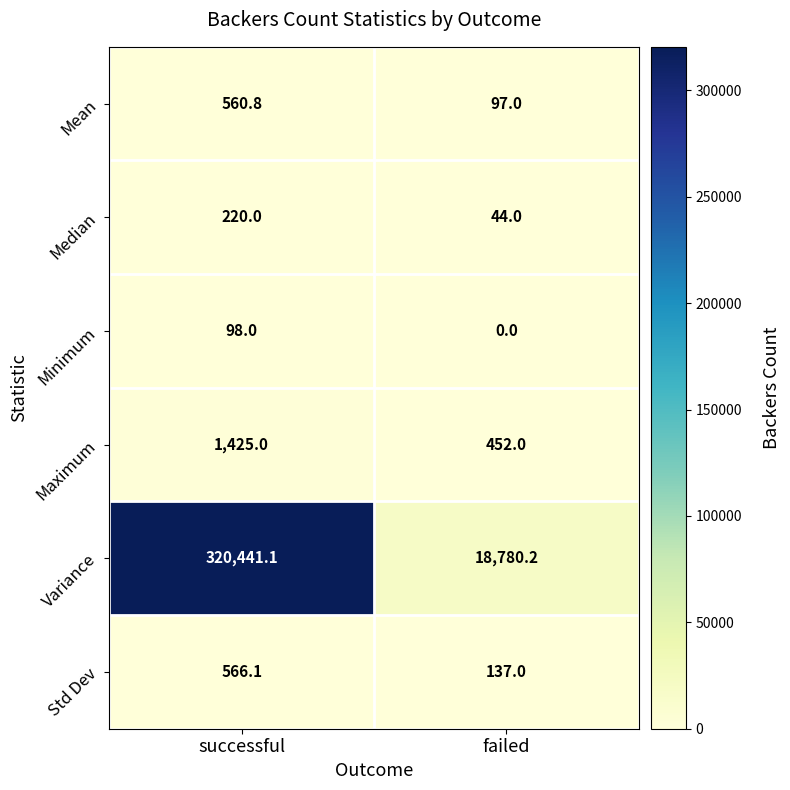

Which series changed the most between successful and failed?

Variance